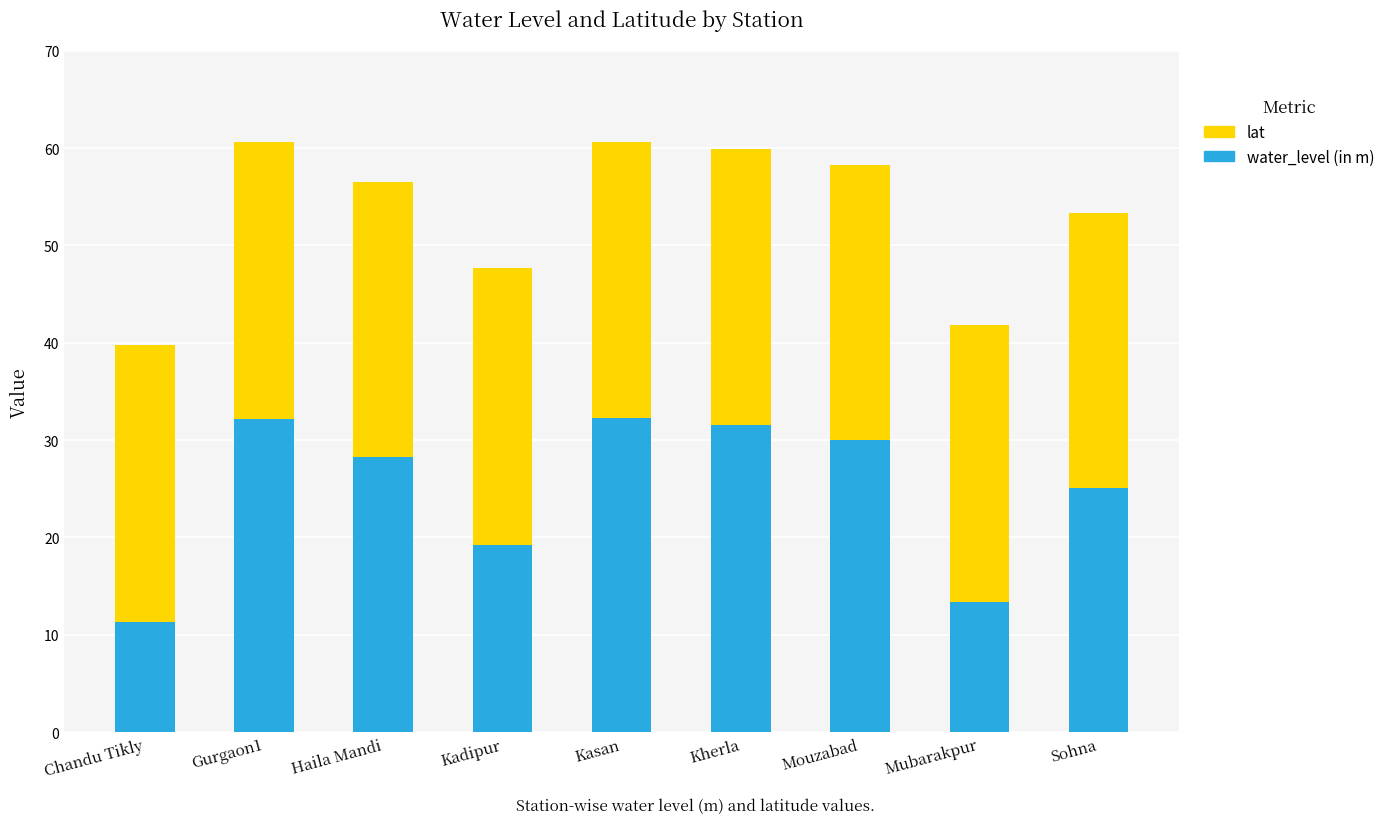

Does the chart contain any negative values?

No